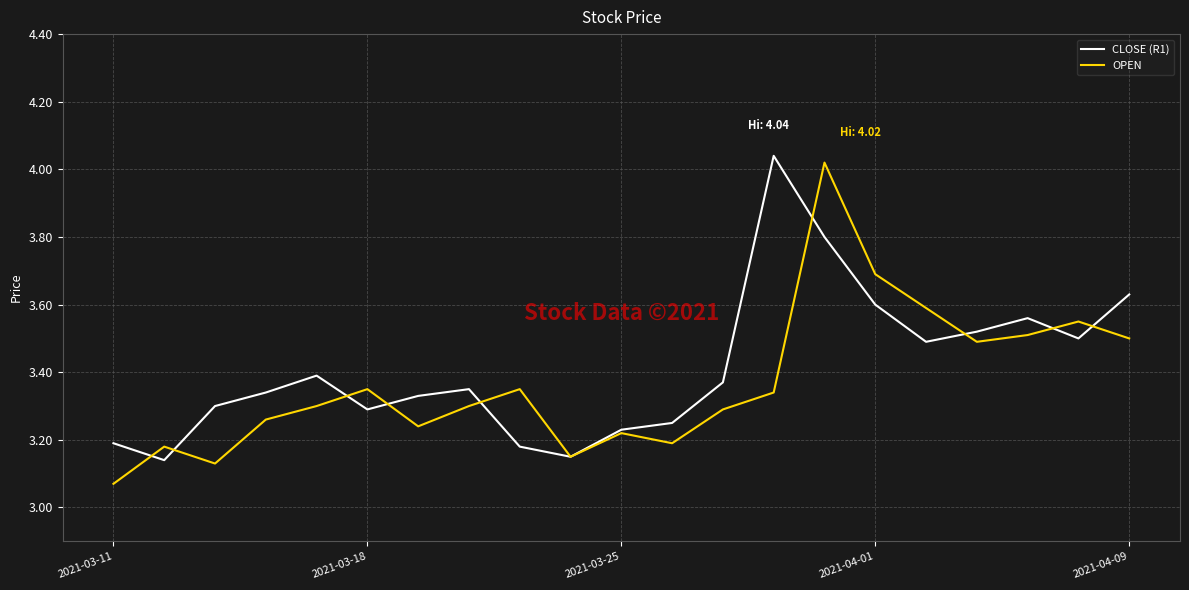

How many times do OPEN and CLOSE (R1) cross each other?

9